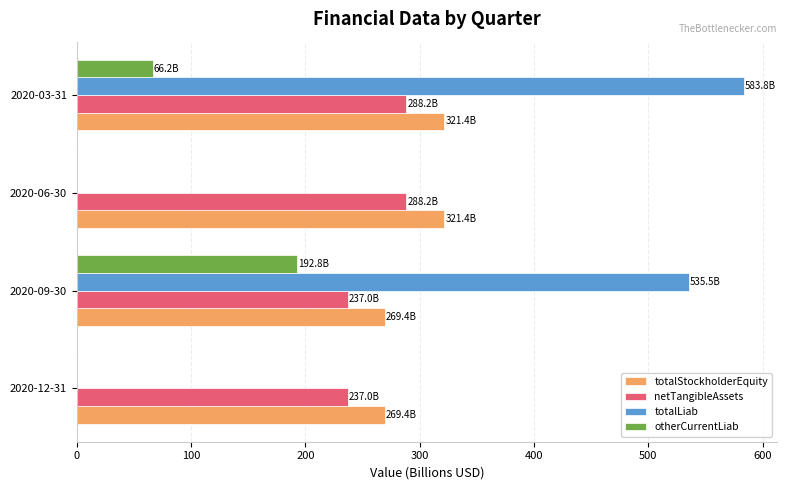

Which category has the highest value across all series?

2020-03-31